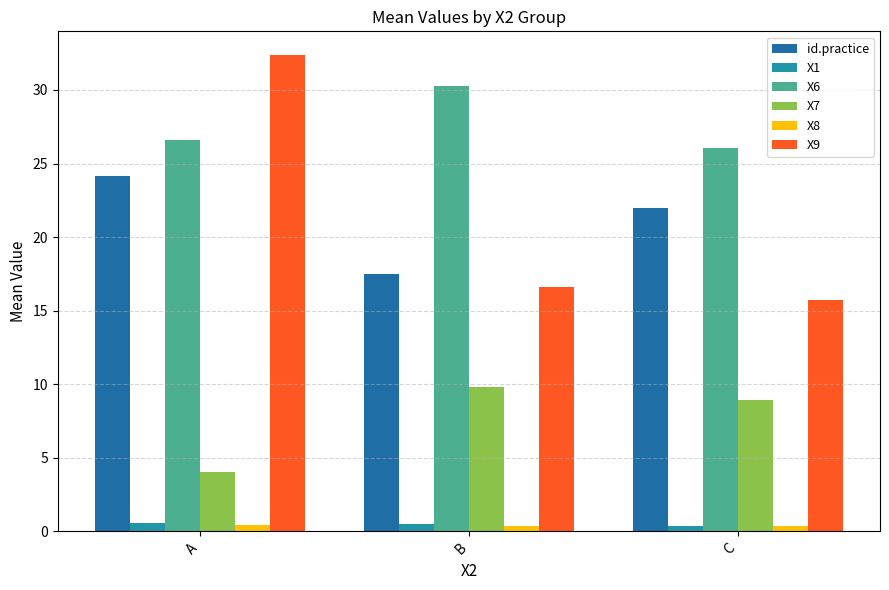

At which category is the sum across all series the highest?

A